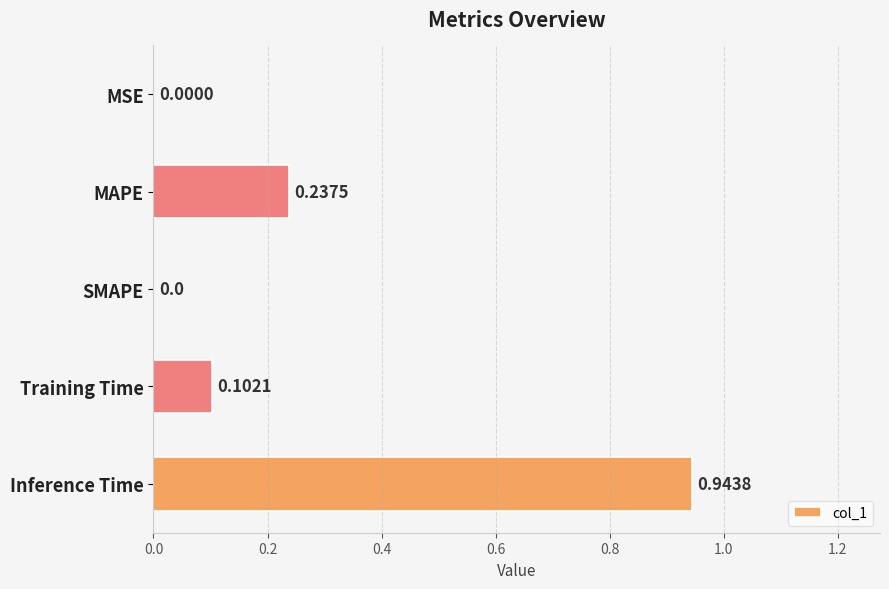

Which has a higher value, Inference Time or MSE?

Inference Time